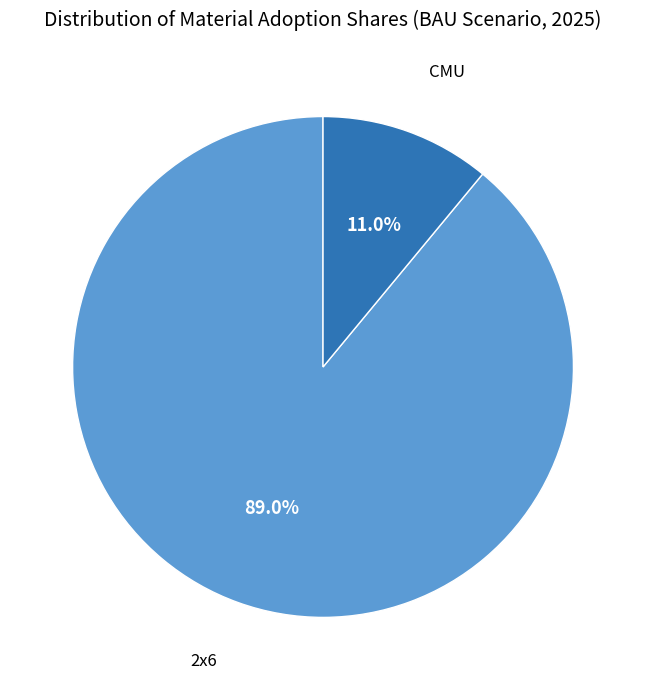

Count the number of slices in the pie.

2